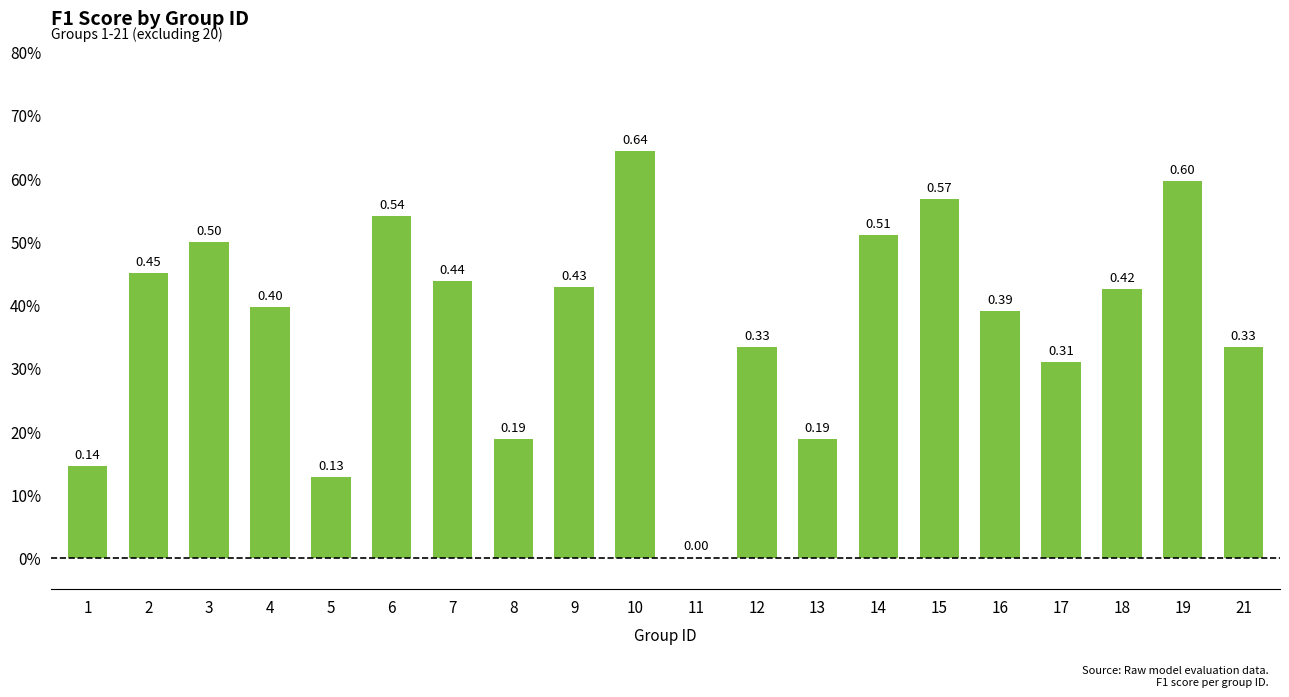

Between 2 and 8, which is larger?

2